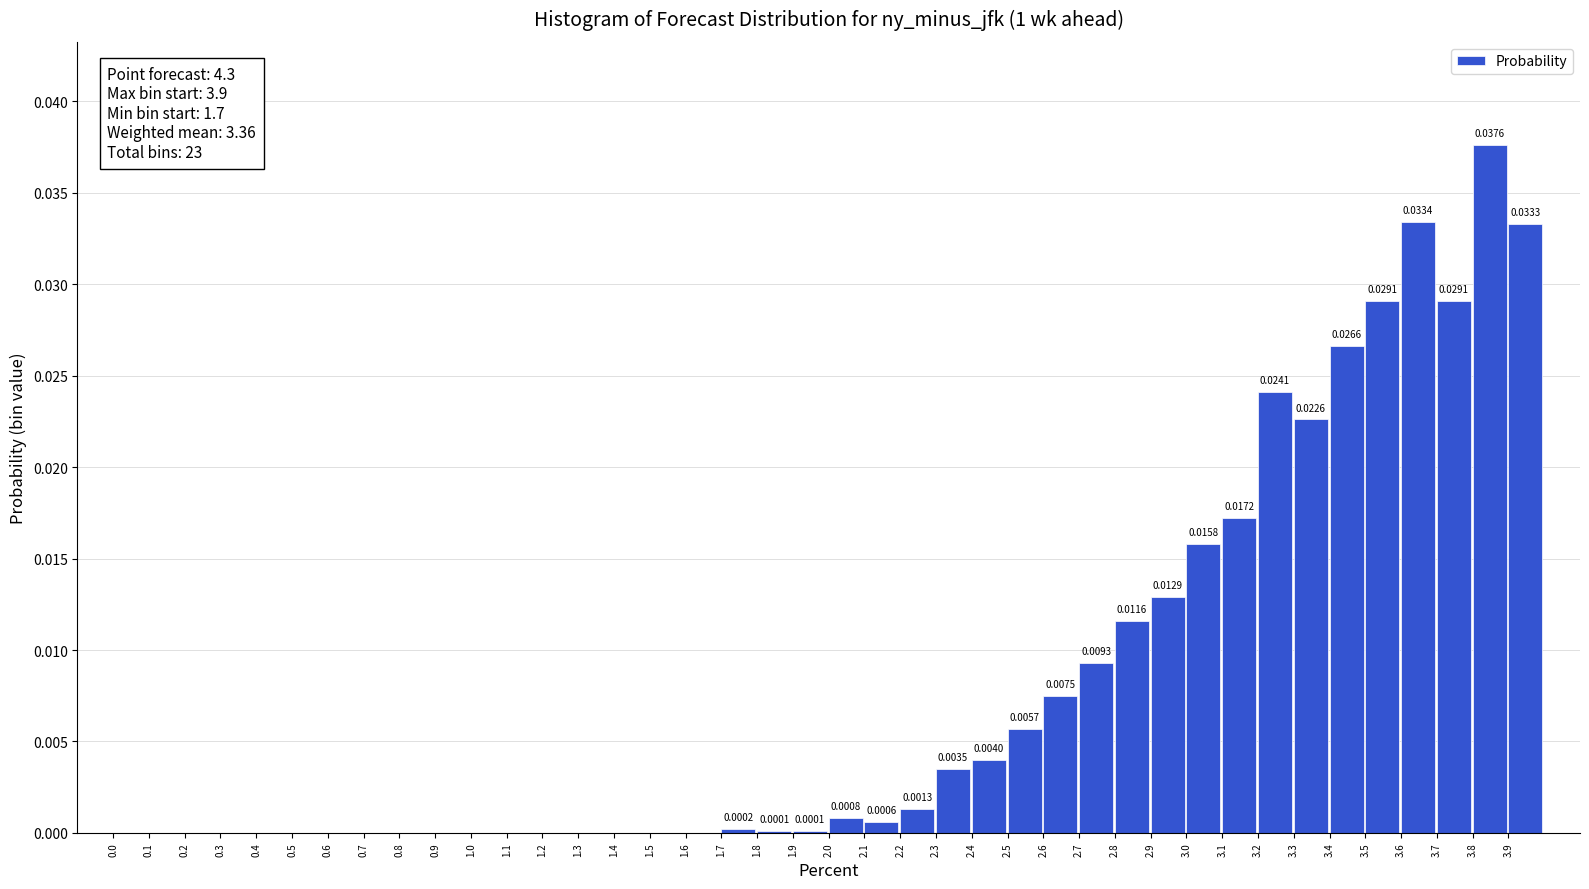

What is the sum of all values?

0.3